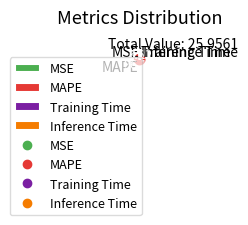

Which category has the biggest portion of the pie?

MAPE